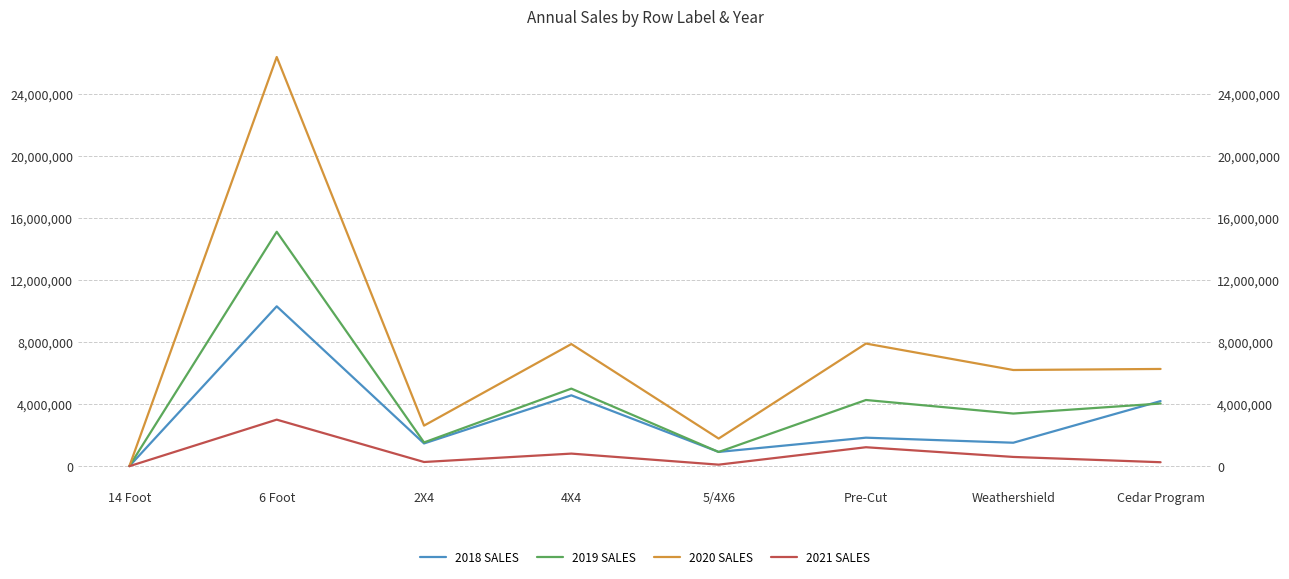

What is the difference between the highest and lowest values at Weathershield?

5606759